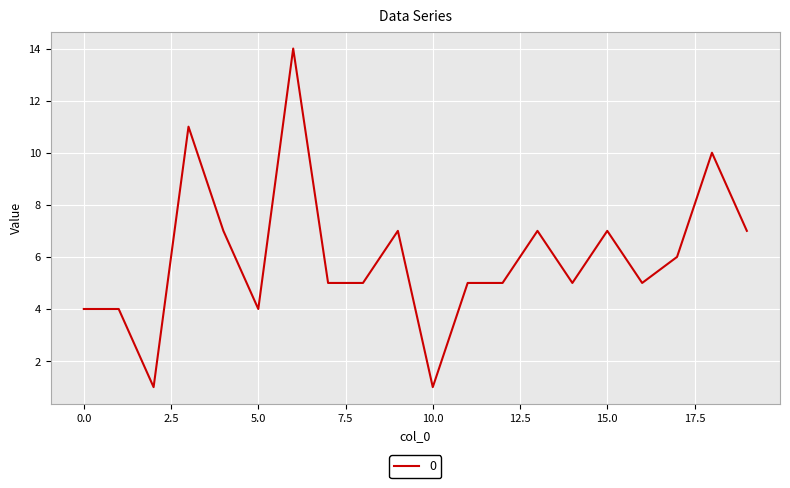

What is the difference between the maximum and minimum values?

13